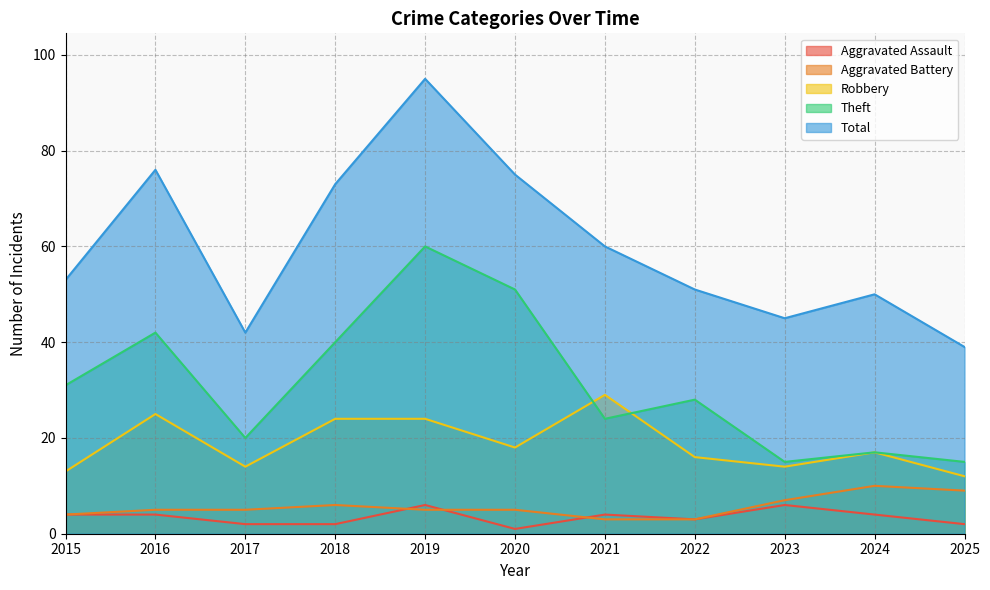

What are all the series names shown in the legend?

Aggravated Assault, Aggravated Battery, Robbery, Theft, Total